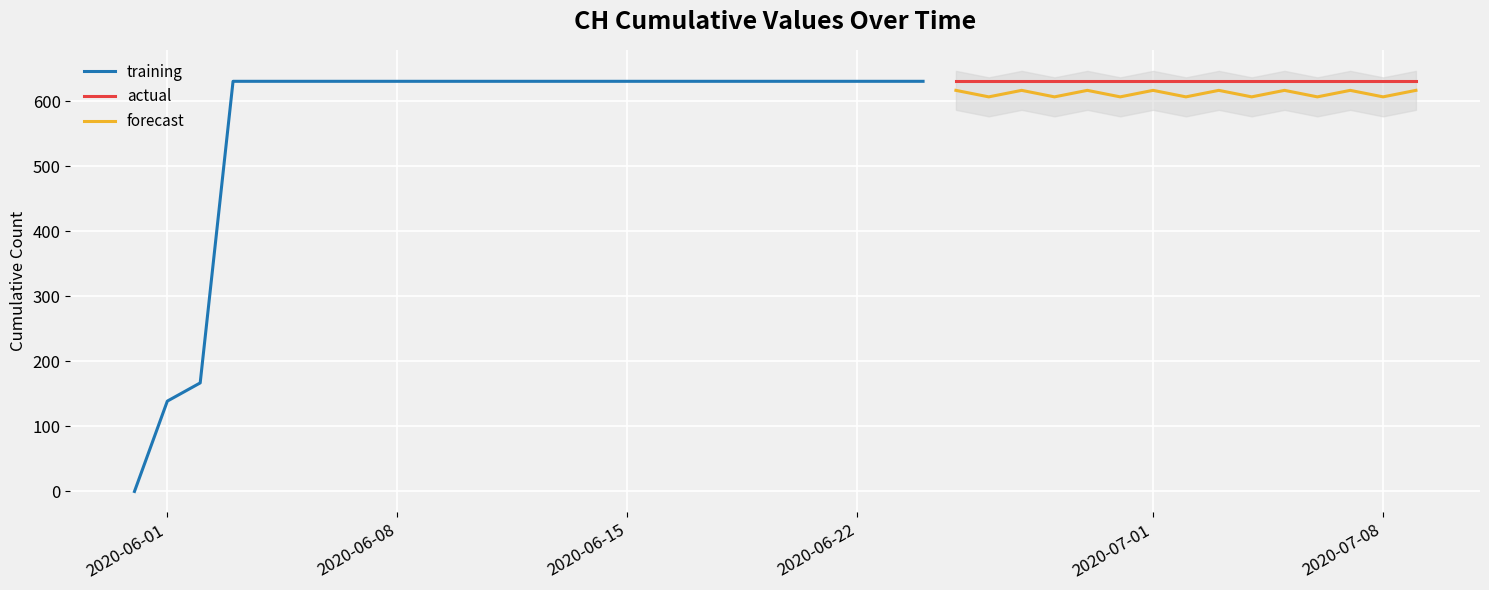

Between 2020-06-22 and 2020-06-24, which is larger?

2020-06-22